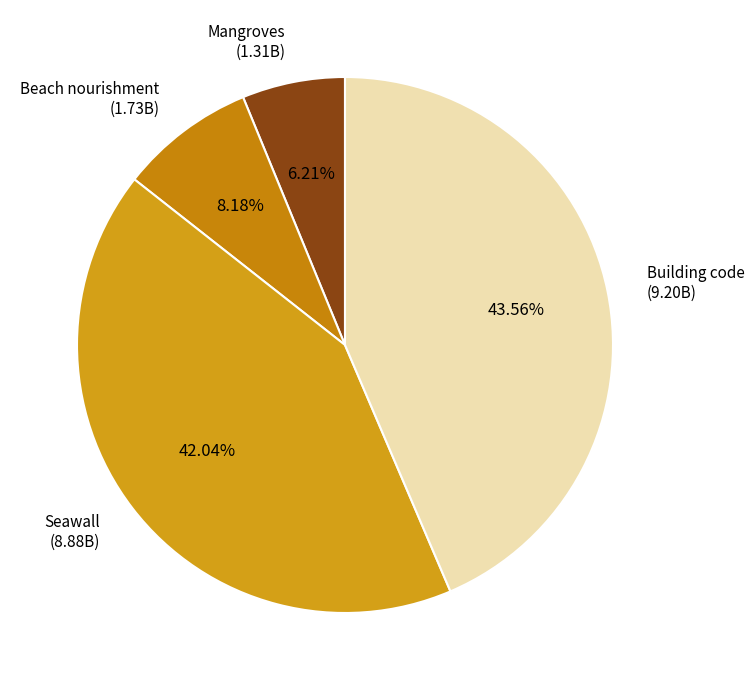

To the nearest percent, what is the combined percentage of Seawall and Building code?

86%